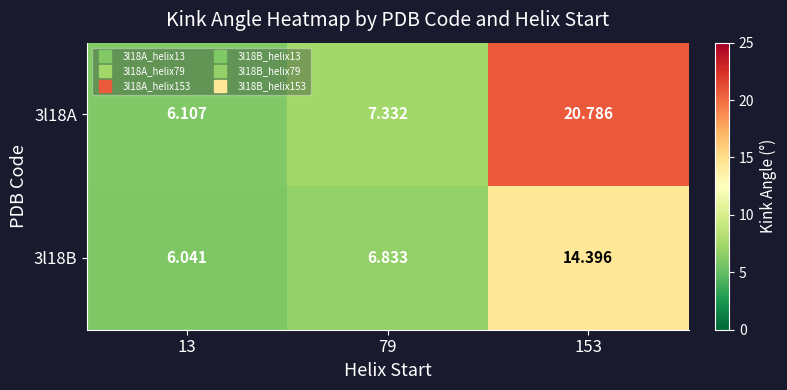

Is the value of 3l18A at 79 greater than the value of 3l18B at 79?

Yes